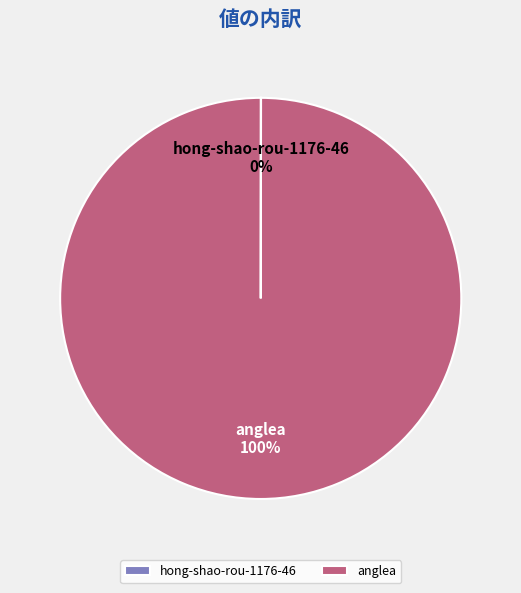

Does anglea account for over 50% of the chart?

Yes